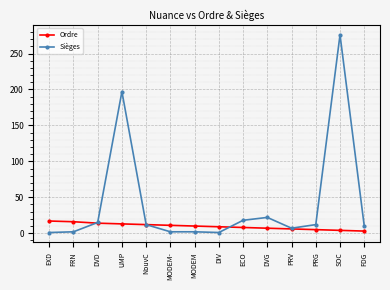

Which category has the highest value in the Sièges series?

SOC